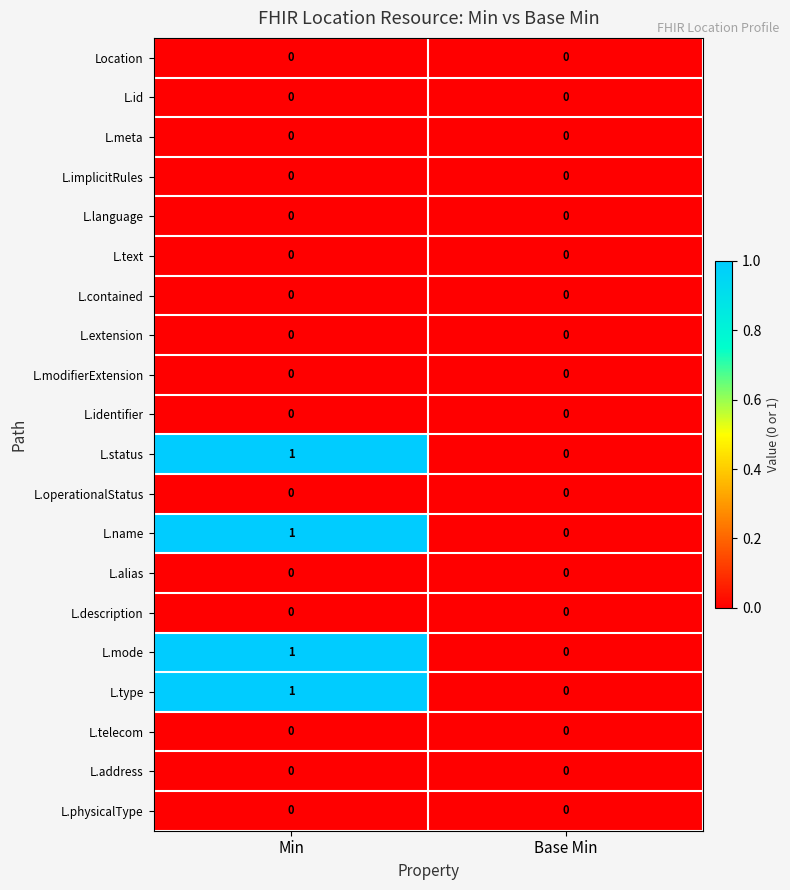

True or false: L.identifier has a value of 0 at Base Min.

True